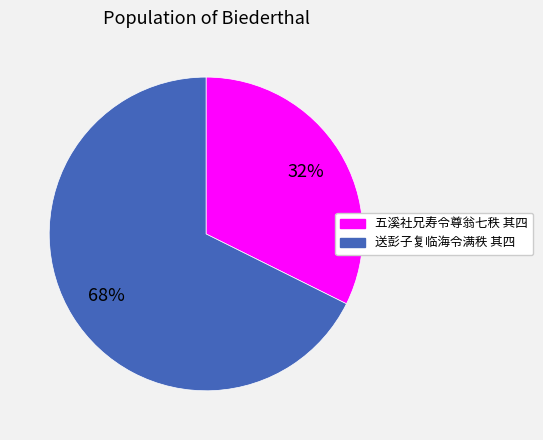

To the nearest percent, what is the average slice percentage?

50%